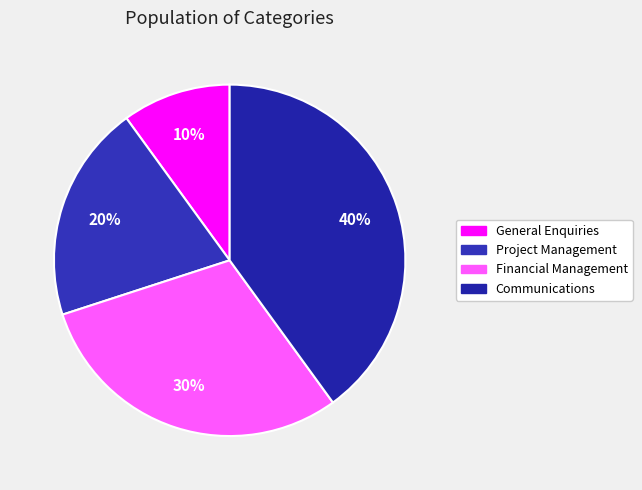

To the nearest percent, what is the difference between the largest and smallest slice percentages?

30%